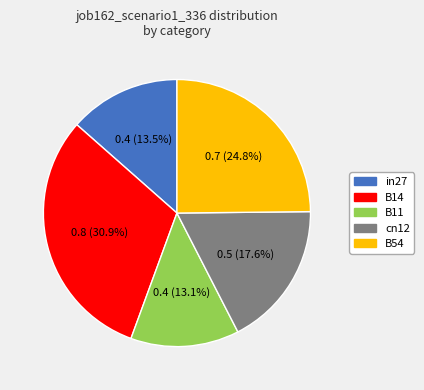

Between cn12 and B11, which is larger?

cn12